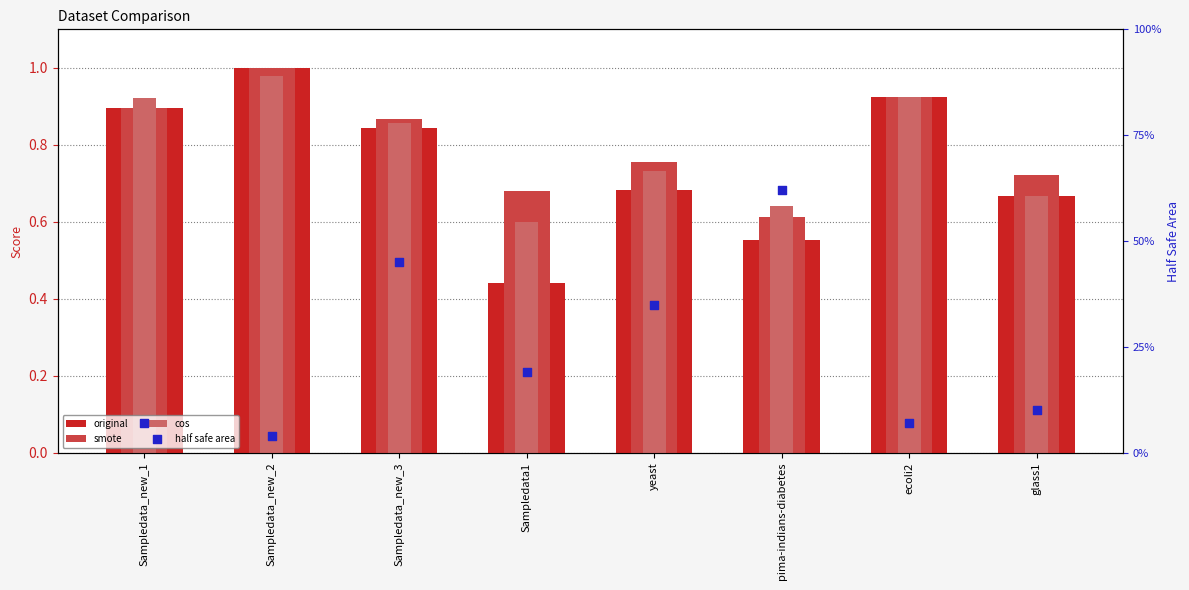

Which series reaches the minimum Y coordinate?

original